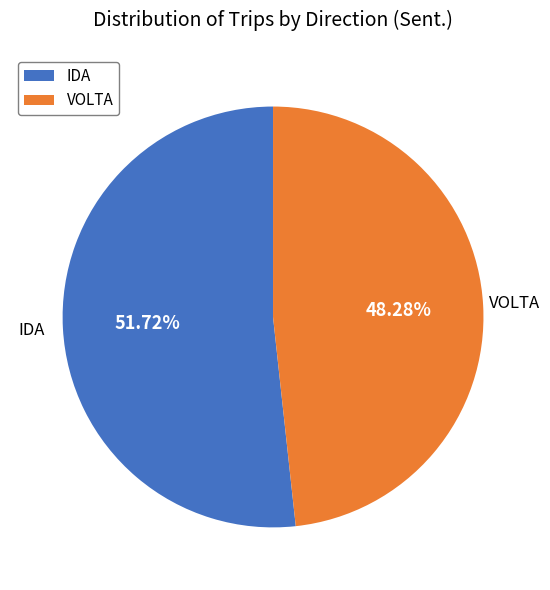

How many segments does this pie chart have?

2